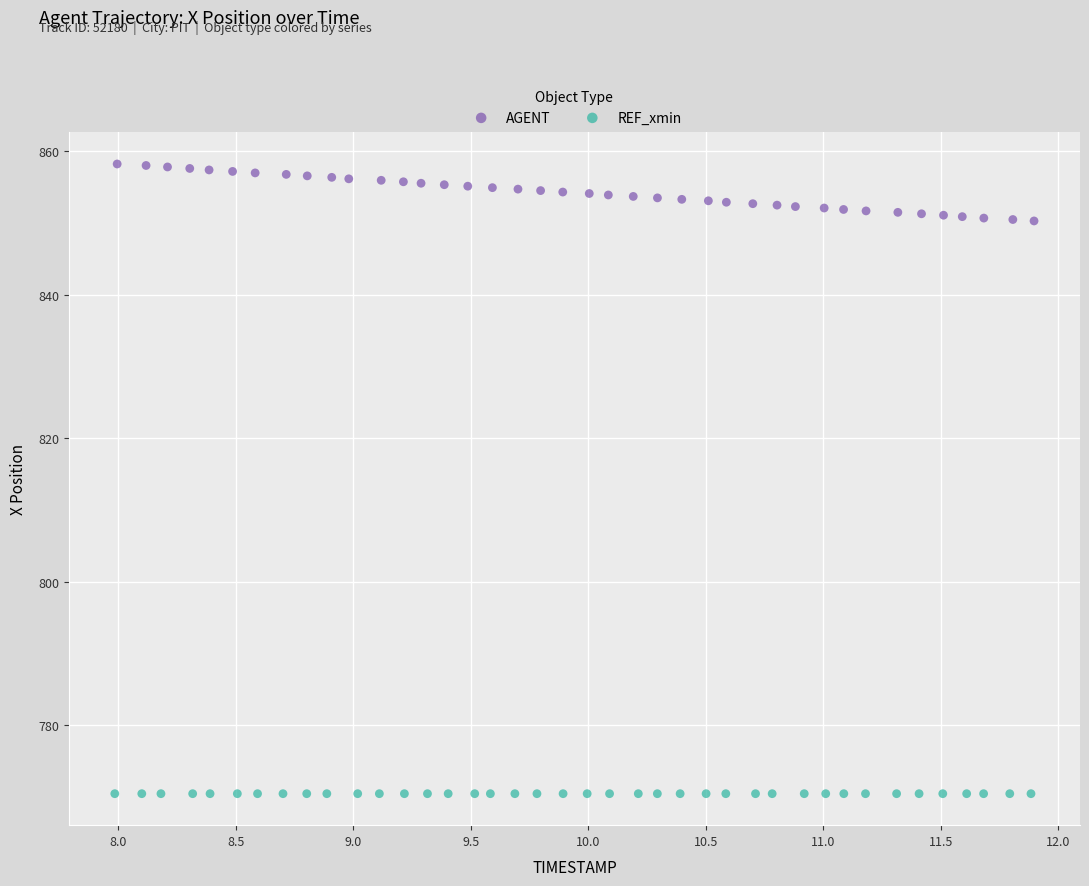

Which series reaches the minimum Y coordinate?

REF_xmin